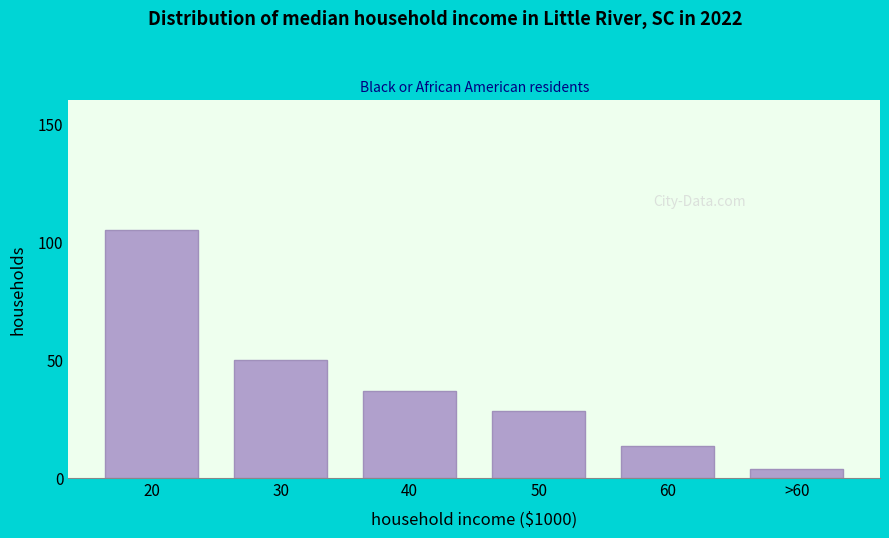

Reading left to right, transcribe all the data shown in this chart.

105.0	49.9	36.8	28.3	13.3	4.0